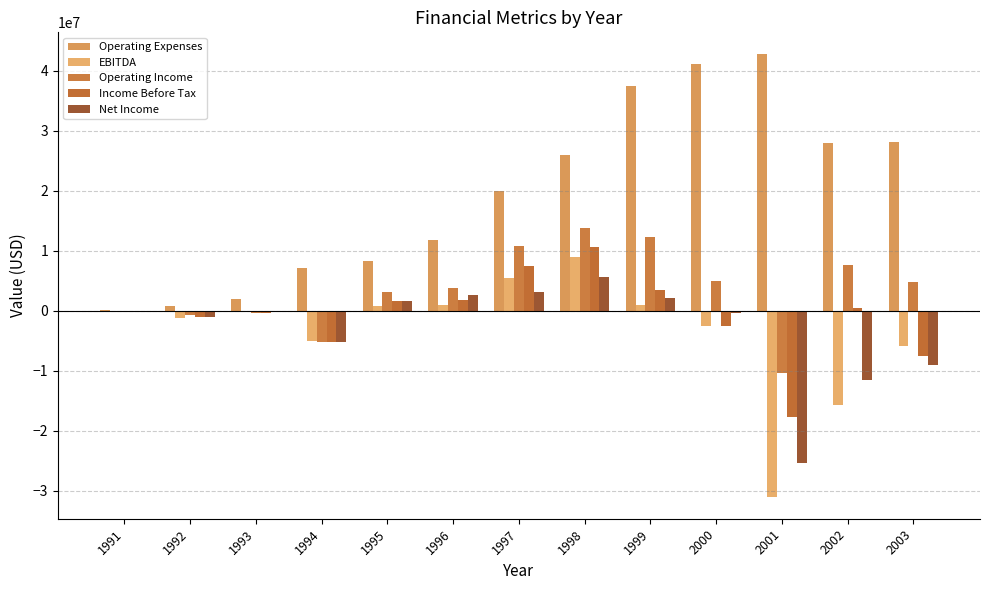

What is the sum of all Income Before Tax values?

-9389000